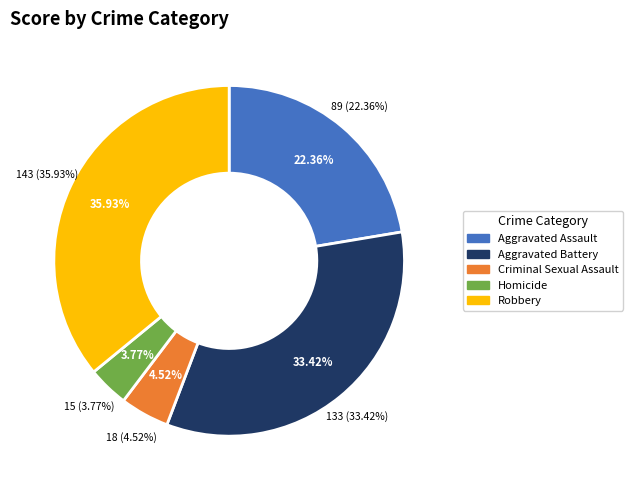

Which slice is the largest?

Robbery